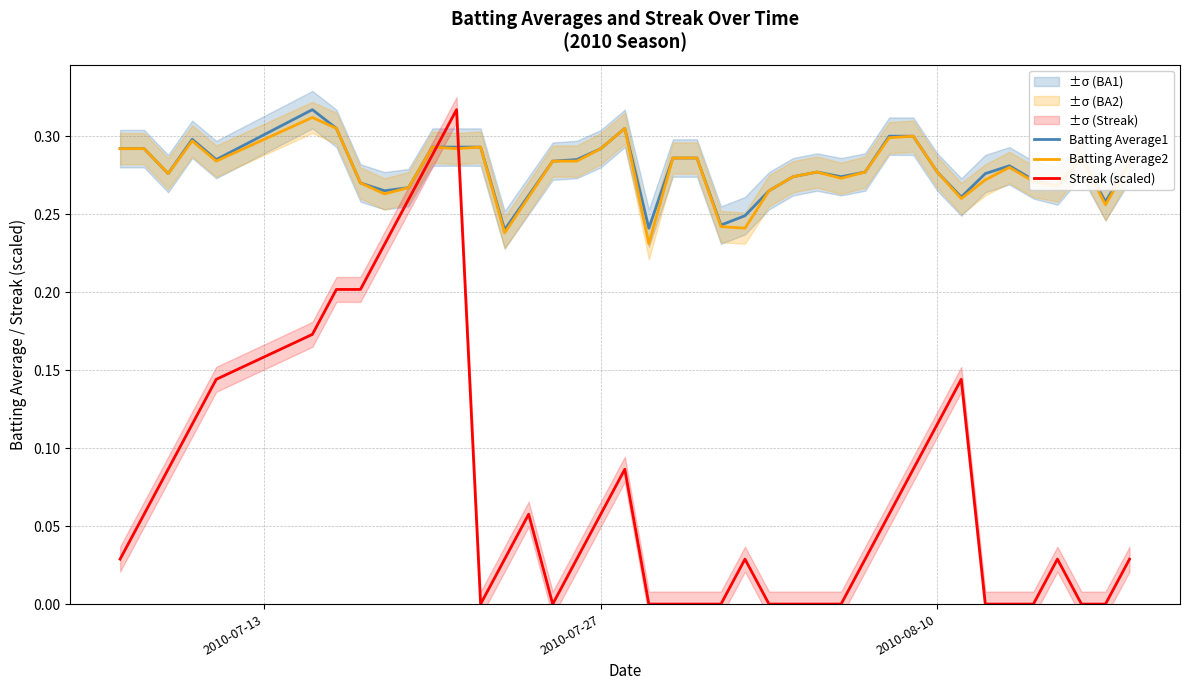

Which series has the largest total across all categories?

Batting Average1